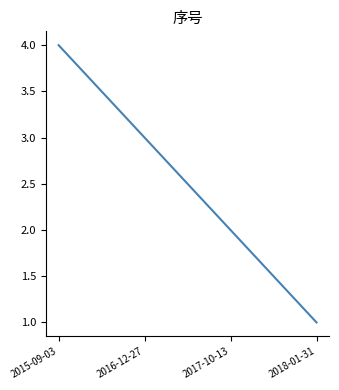

Read the value at 2017-10-13.

2